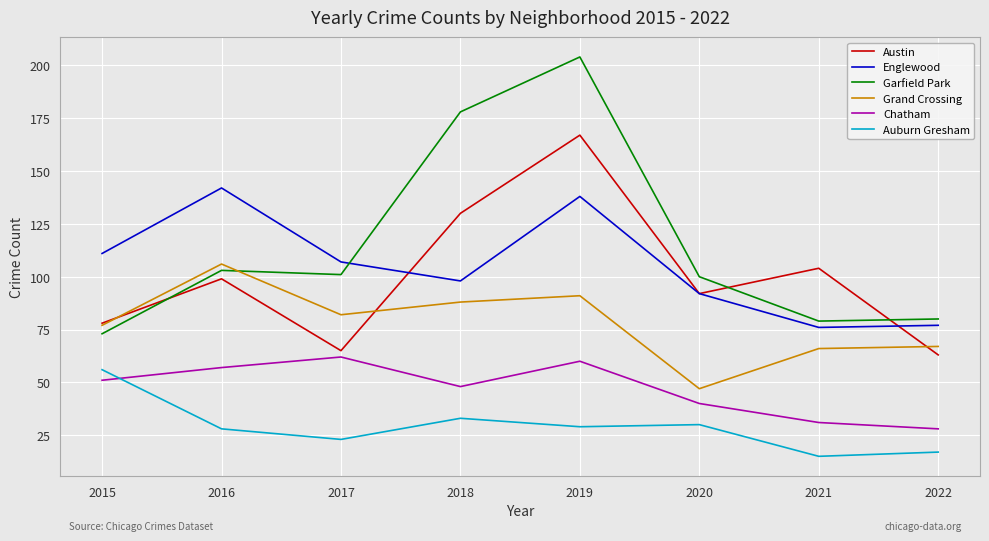

Rank the series at 2019 from lowest to highest value.

Auburn Gresham, Chatham, Grand Crossing, Englewood, Austin, Garfield Park